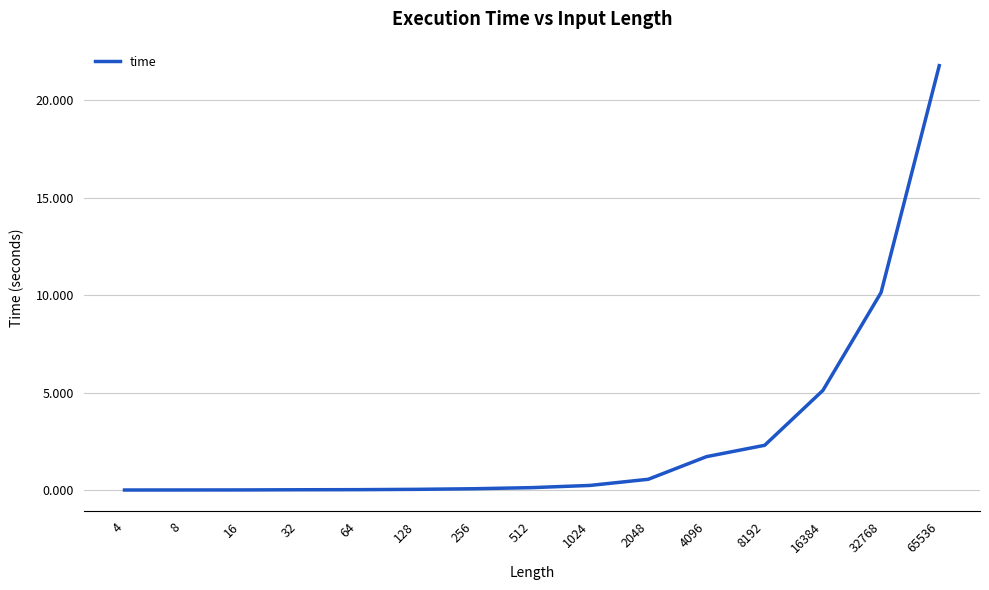

At which category does the chart reach its peak across all series?

65536